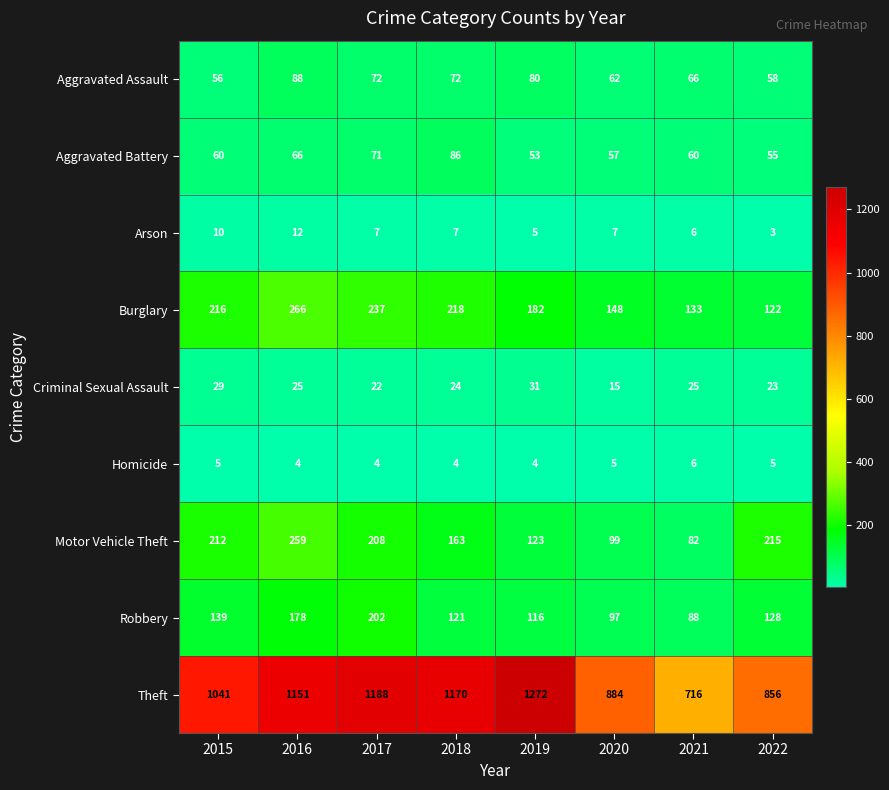

True or false: Arson has a value of 5 at 2022.

False